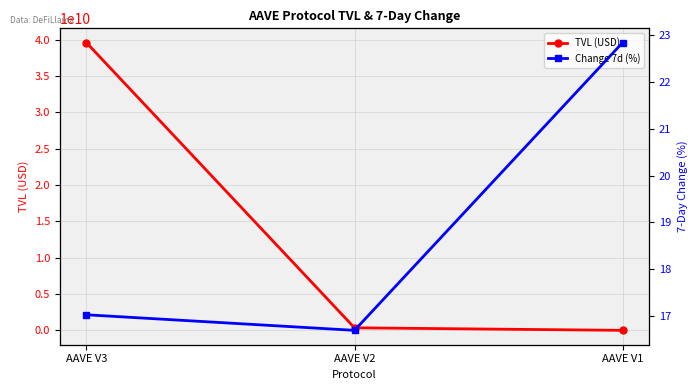

How many values in the Change 7d (%) series are below 17?

1